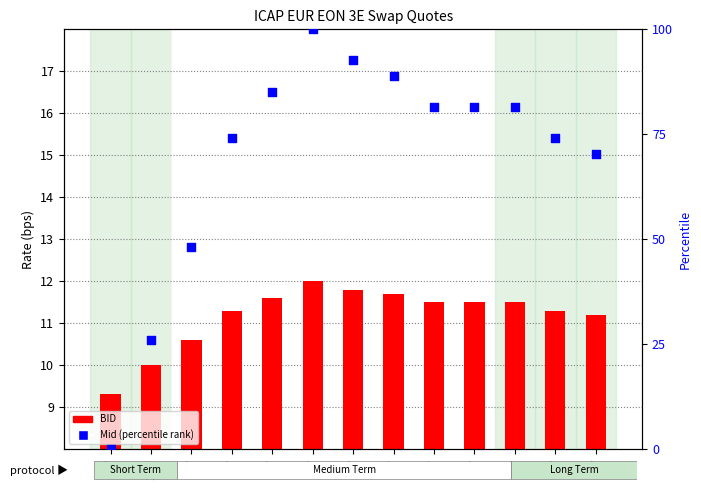

Which series reaches the minimum Y coordinate?

Mid (percentile rank)